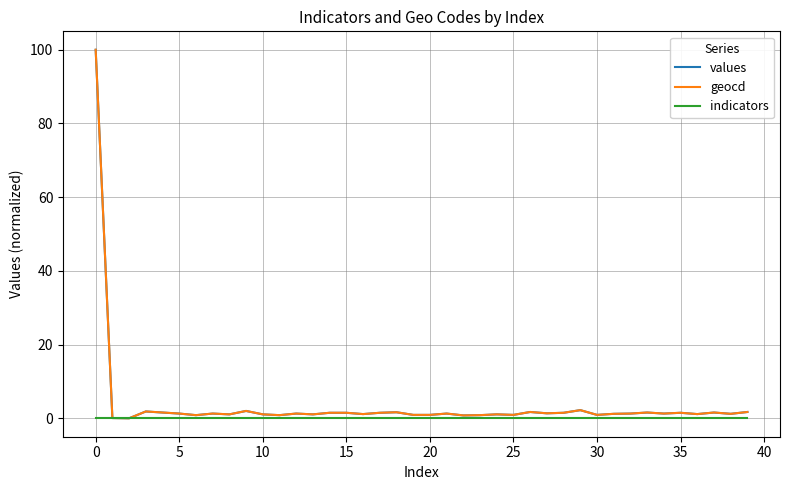

What is the maximum value for geocd?

100.0